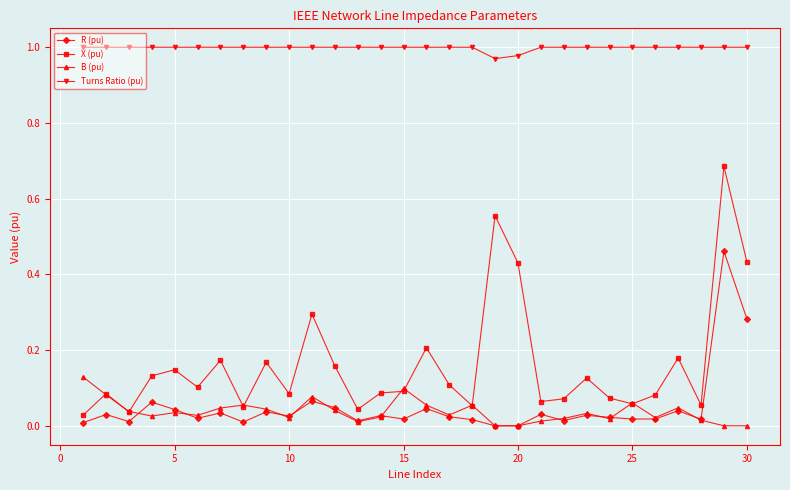

How many lines are shown in the chart?

4